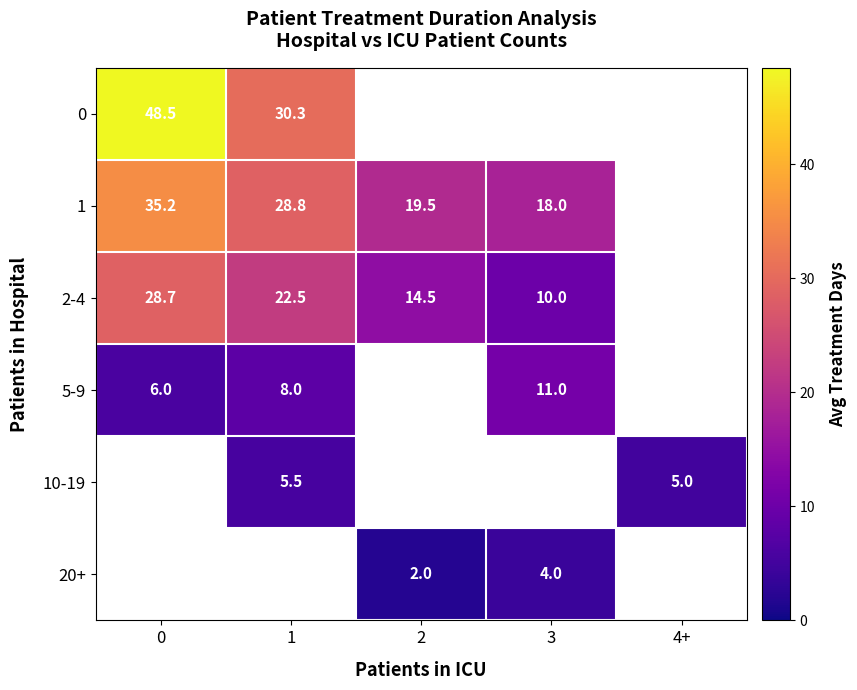

Which series has the largest range (max minus min)?

2-4